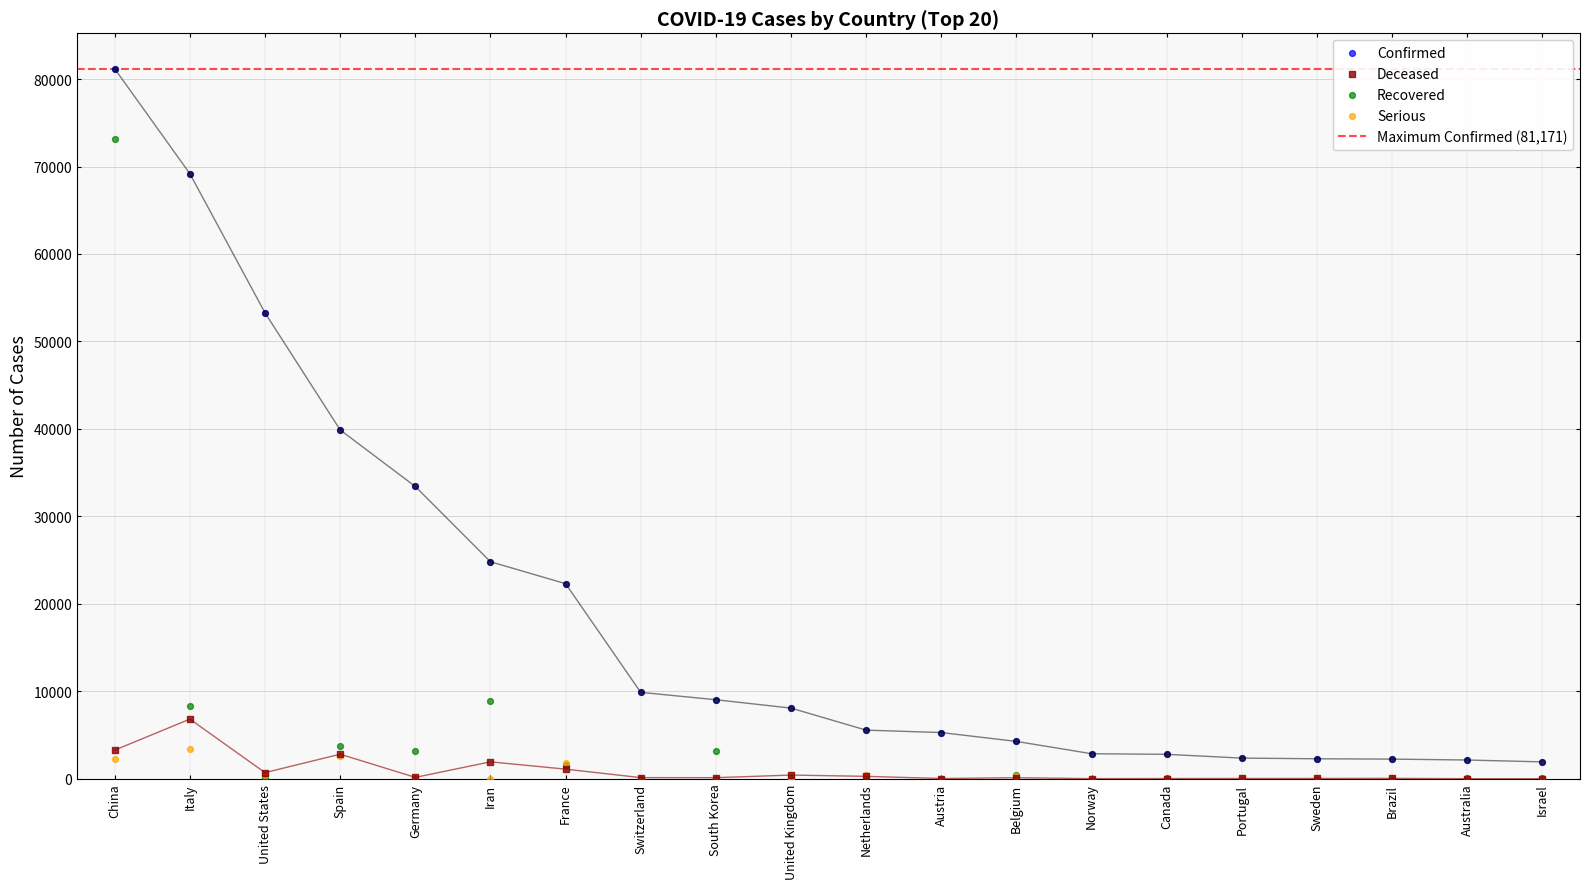

What is the total value across all series at Israel?

1999